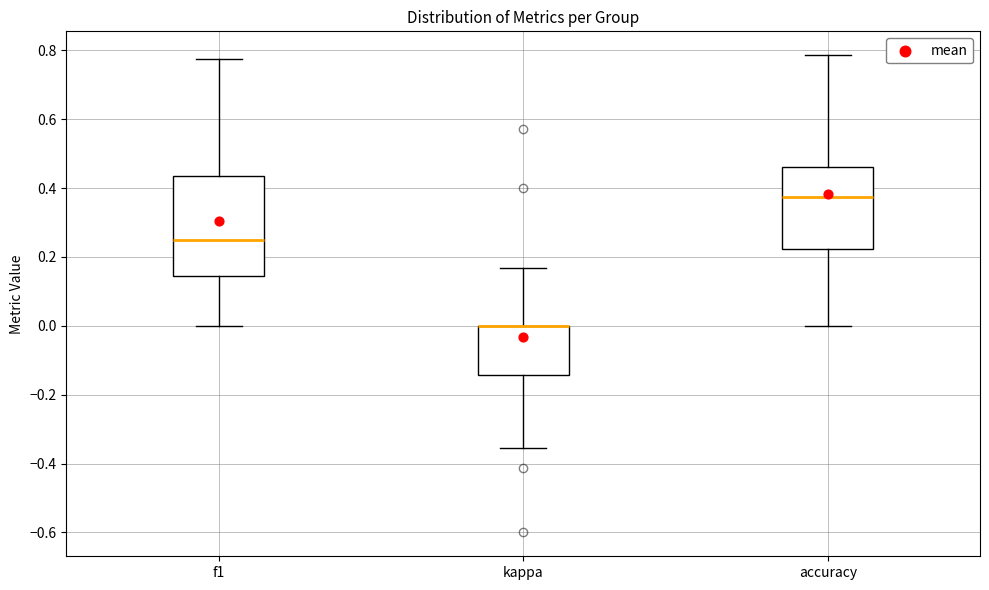

Reading left to right, read every box against the y-axis: the position of its median line, the range the box covers, and the ends of its whiskers. The values are not printed on the chart, so give them approximately, as read against the axis.

f1: median 0.26, box 0.14 to 0.44, whiskers 0.00 to 0.78
kappa: median 0.00 (drawn on the box's upper edge), box -0.14 to 0.00, whiskers -0.36 to 0.16
accuracy: median 0.38, box 0.22 to 0.46, whiskers 0.00 to 0.78